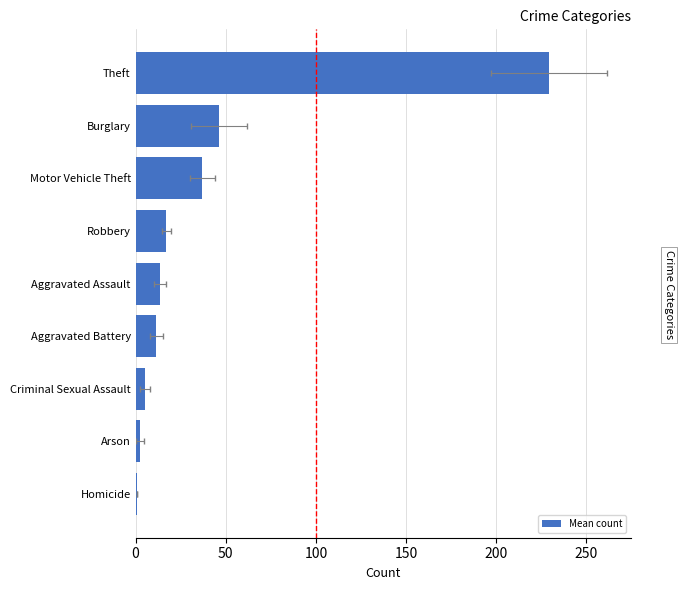

How many data points are above 13?

5